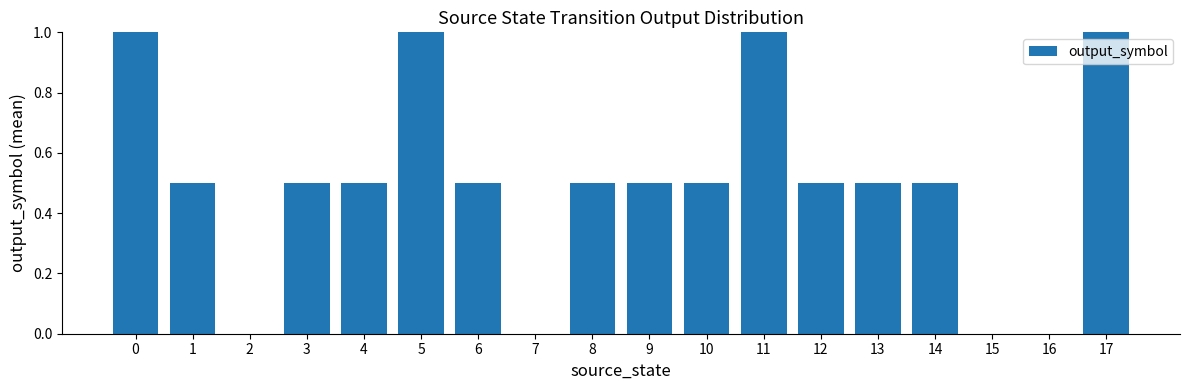

True or false: the data shows 0.8 at 9.

False